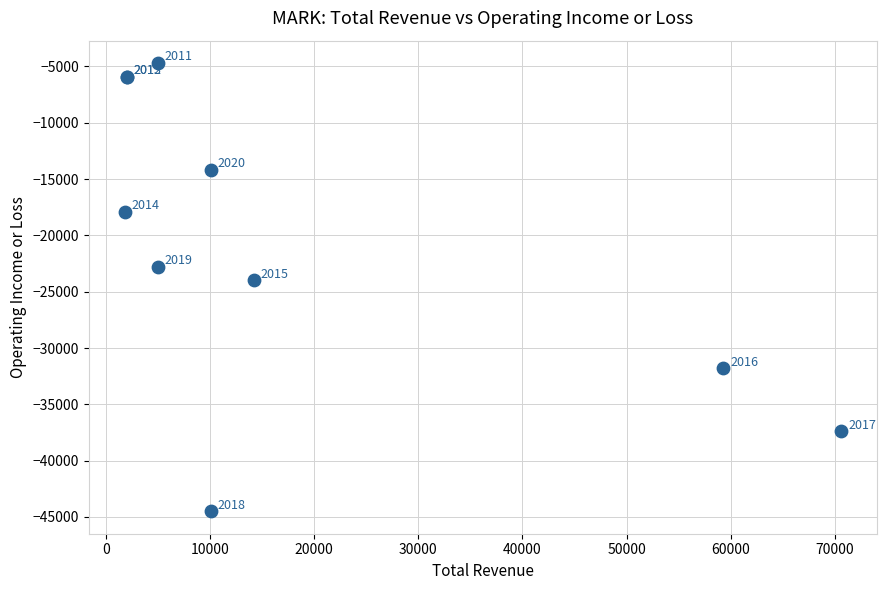

What Y value in the scatter plot is closest to -24600?

-24000